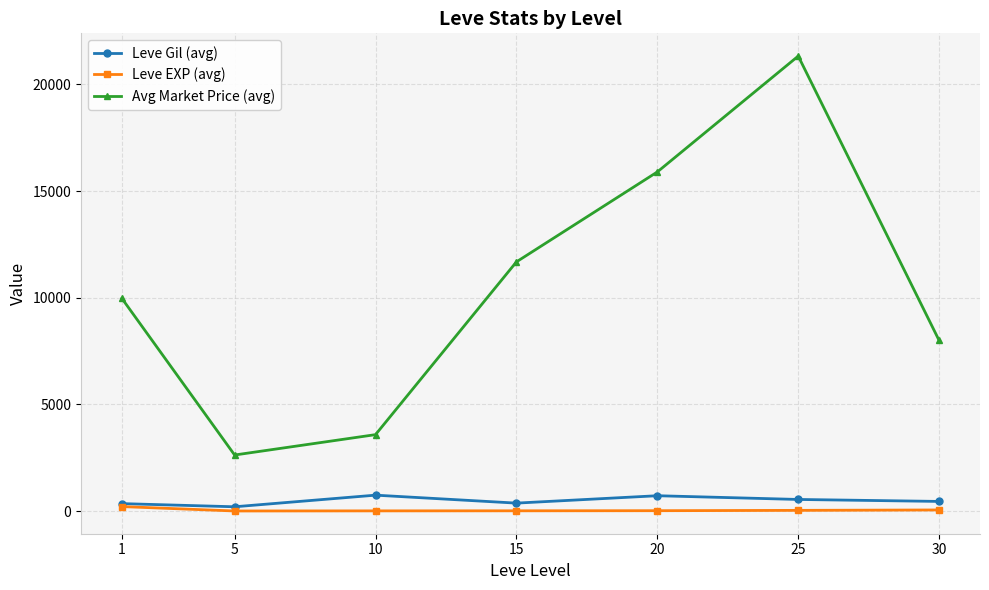

The value of Leve Gil (avg) at 10 is 746.7. True or false?

True